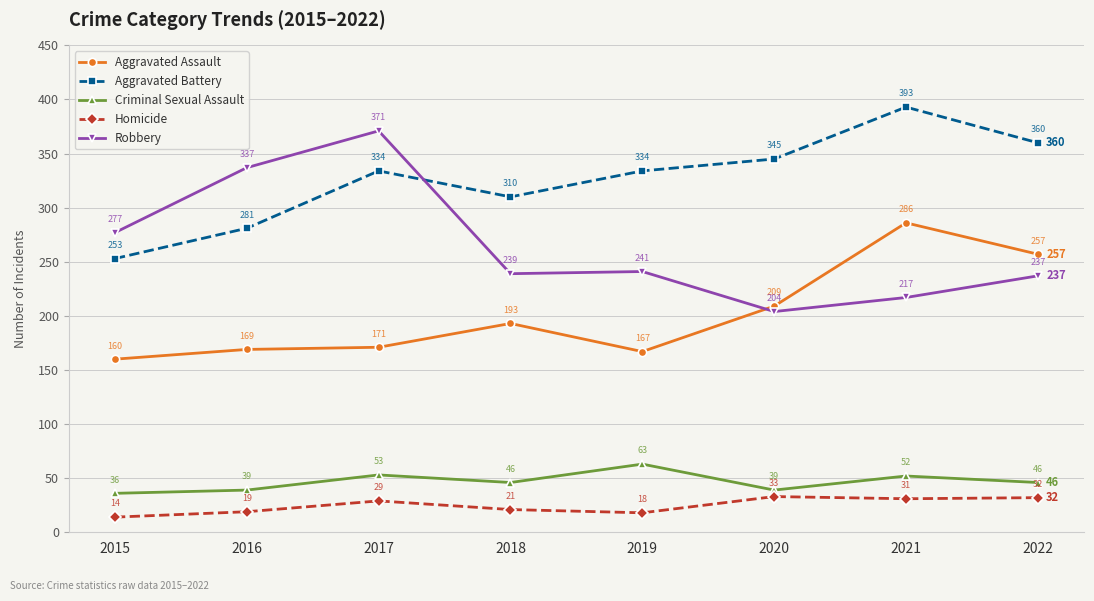

What is the minimum value for Homicide?

14